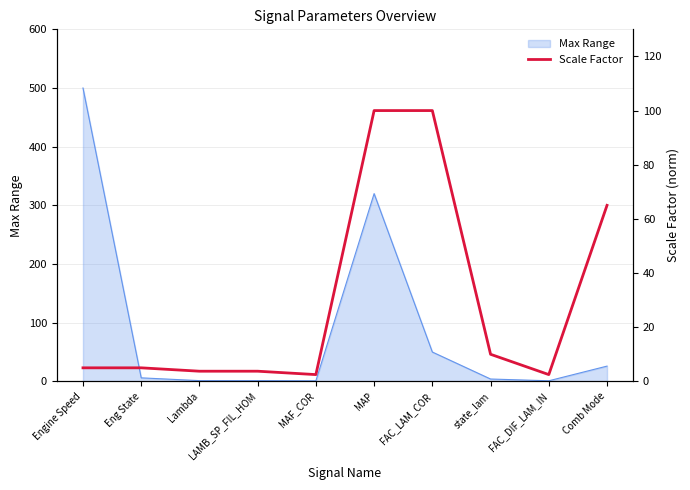

What is the label of the 5th point from the left?

MAF_COR